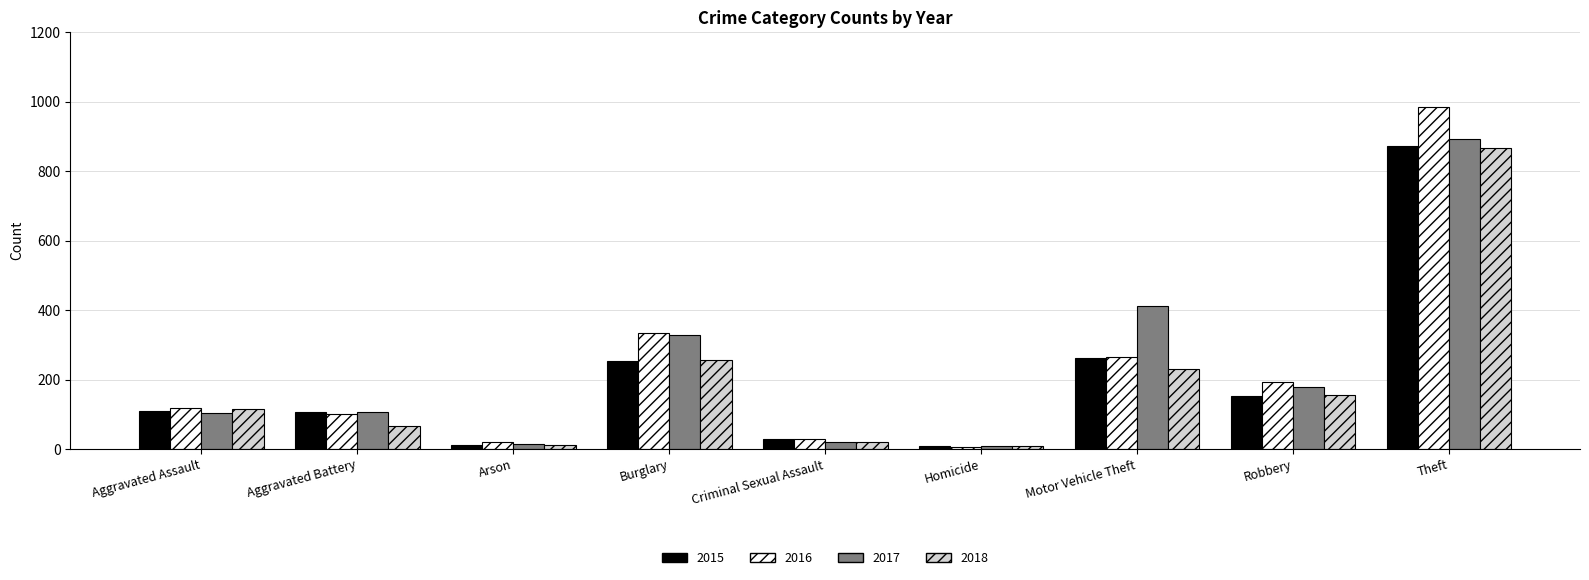

The value of 2017 at Motor Vehicle Theft is 240. True or false?

False